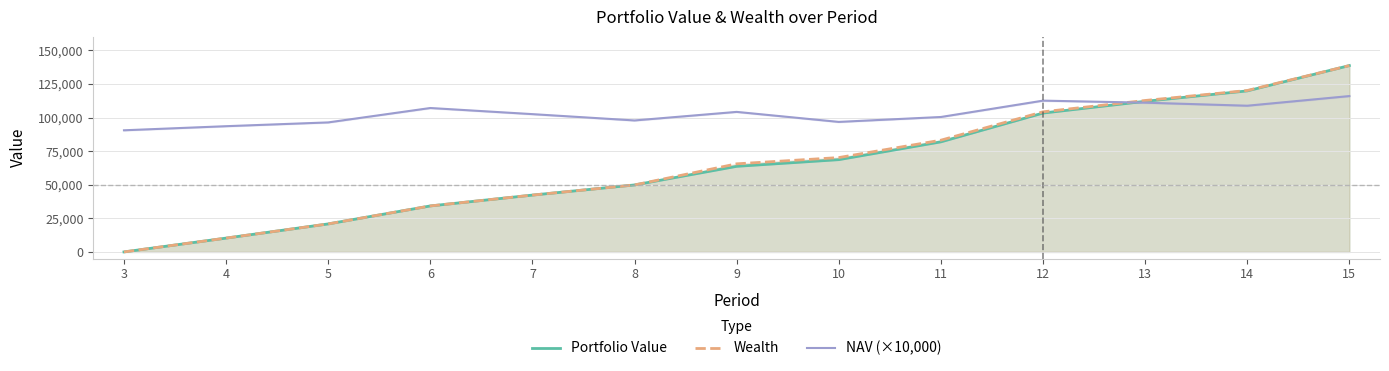

What is the difference between the Wealth values at 15 and 7?

96362.5